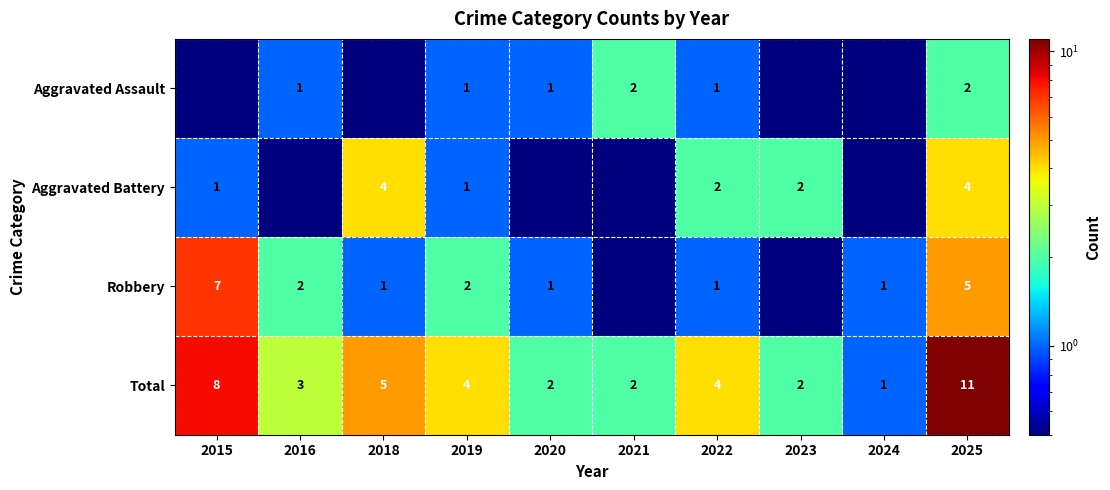

What is the average value of the Total series?

4.2